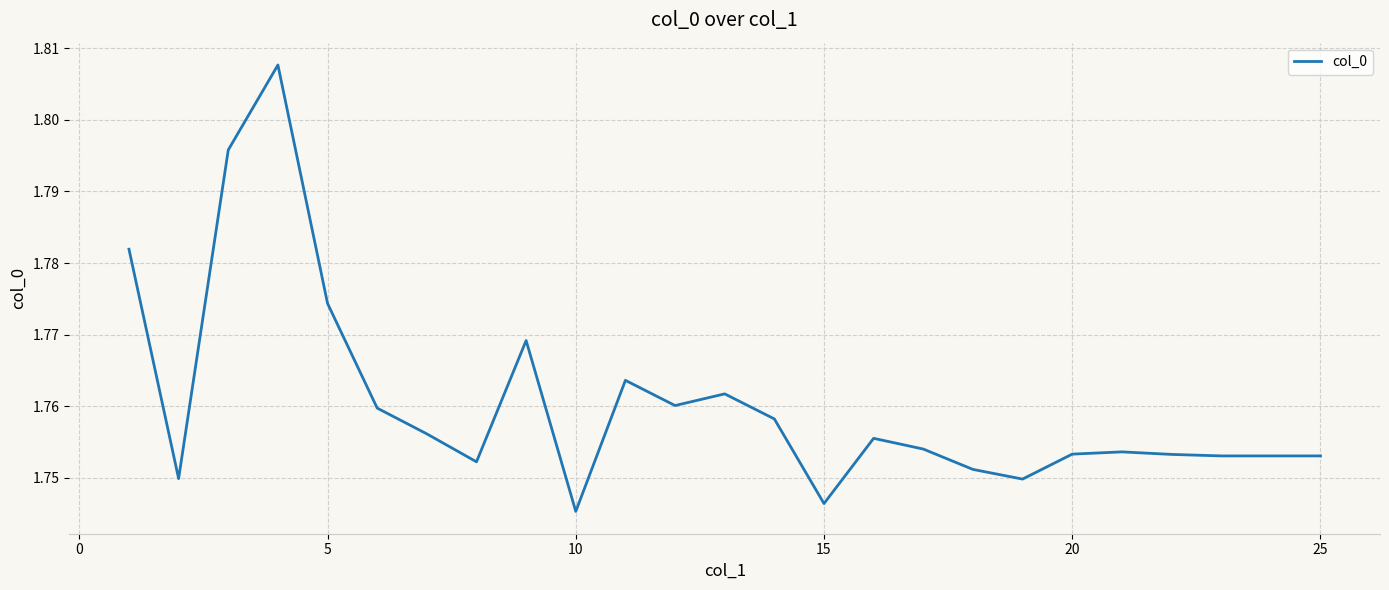

Does the chart display data point markers on the line(s)?

No